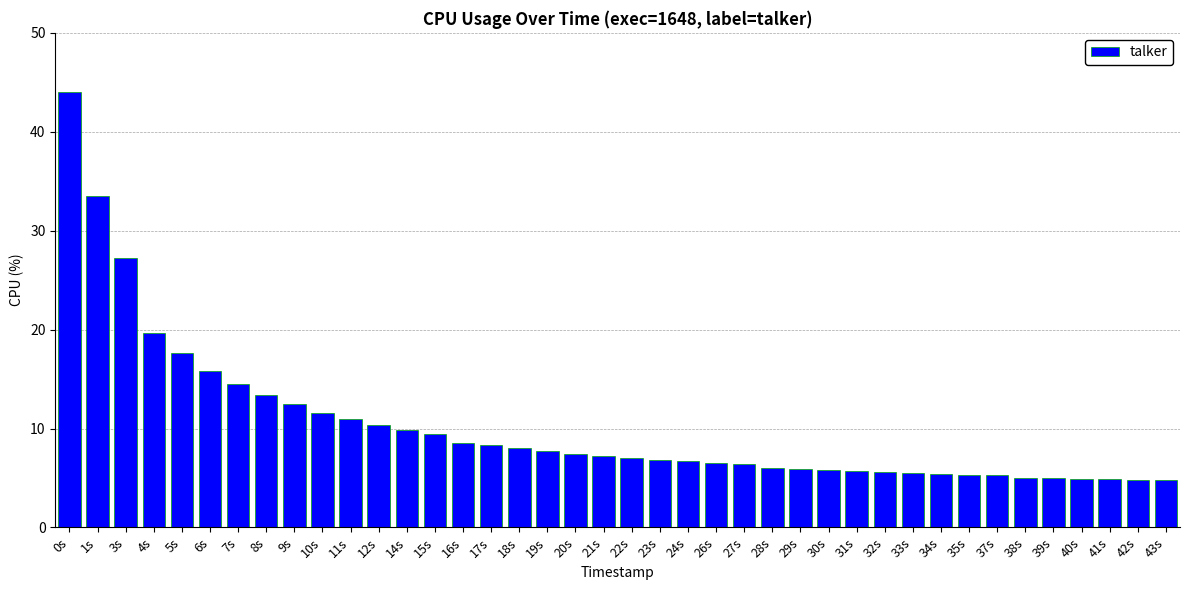

What is the difference between the values at 15s and 14s?

0.5